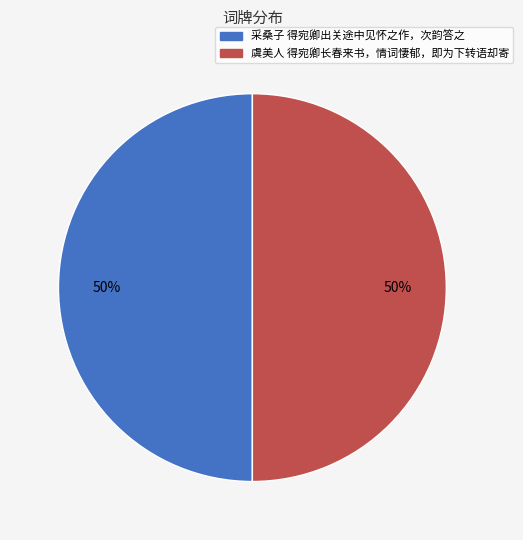

Is it true that 虞美人 得宛卿长春来书，情词悽郁，即为下转语却寄 is 50% of the pie?

True